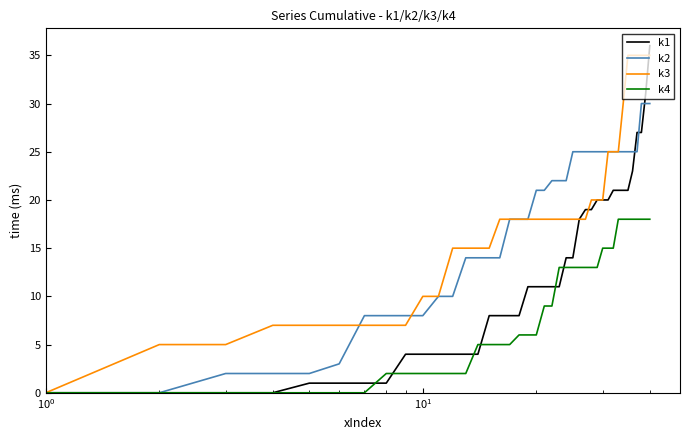

Which series has the widest spread of values?

k1